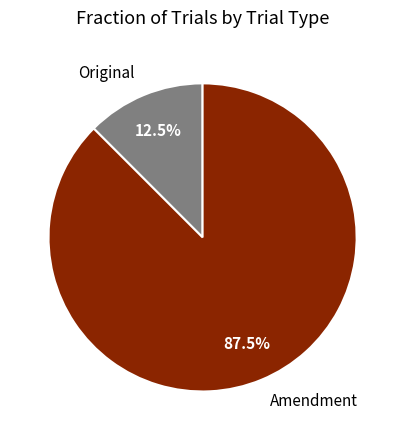

Combined, what portion of the pie is Amendment and Original?

100.0%